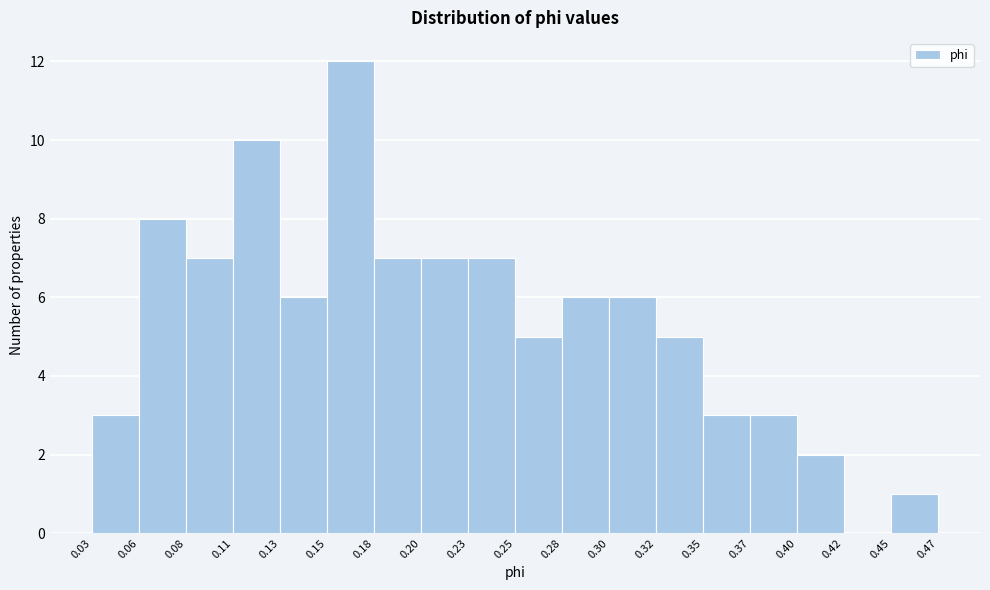

Which range on the x-axis has the tallest bar?

0.15 to 0.18